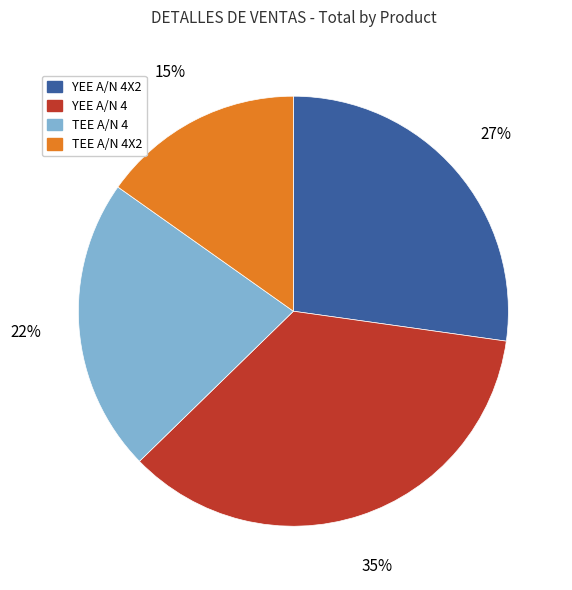

To the nearest percent, what is the average slice percentage?

25%